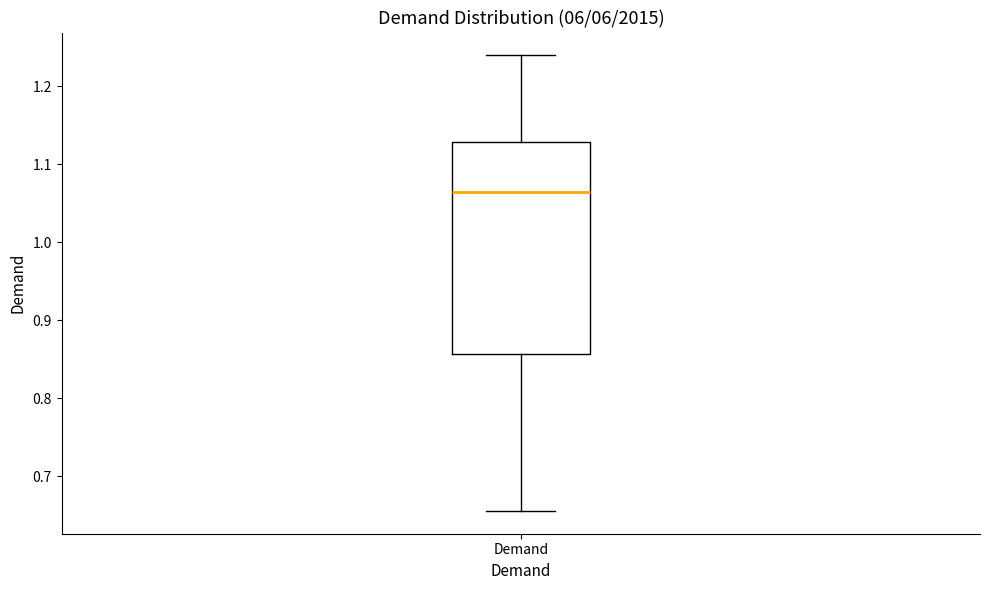

Transcribe this box plot: give where the median line is, the range the box spans, and where the two whiskers end, as read against the y-axis. The values are not printed on the chart, so give them approximately, as read against the axis.

median 1.06, box 0.86 to 1.13, whiskers 0.66 to 1.24